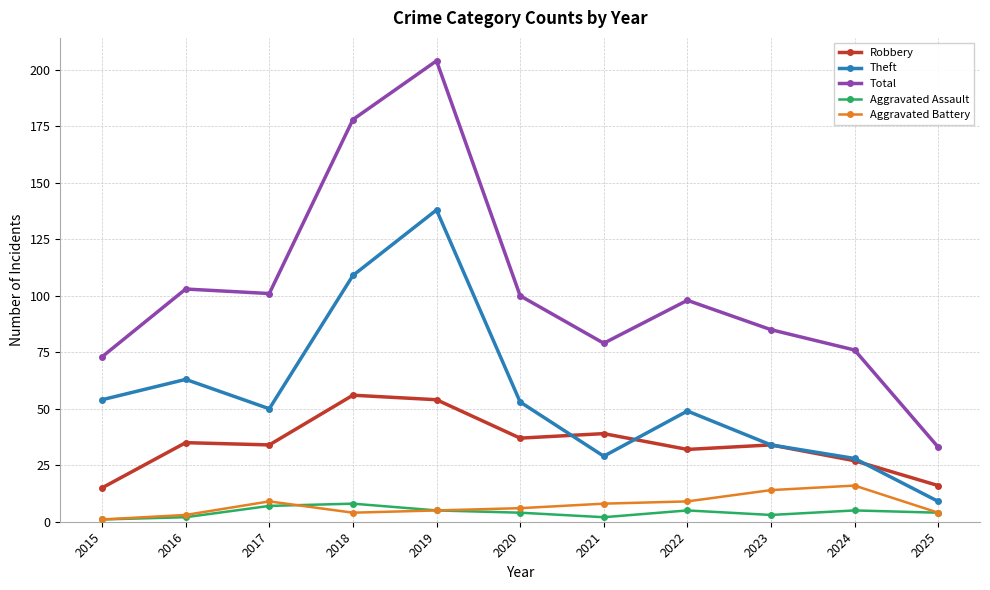

What is the difference between the maximum and minimum values in the Aggravated Assault series?

7